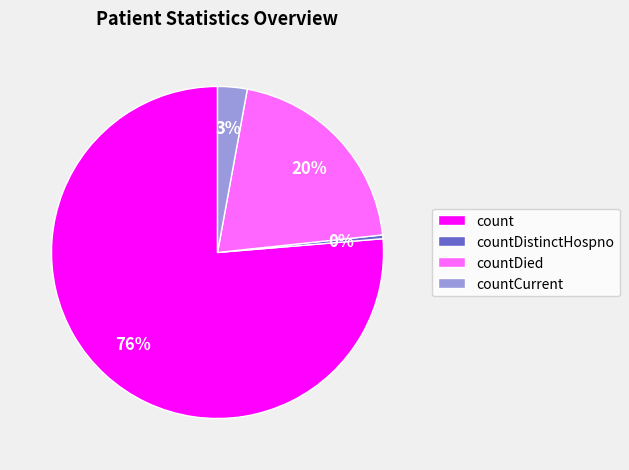

Does count account for over 50% of the chart?

Yes